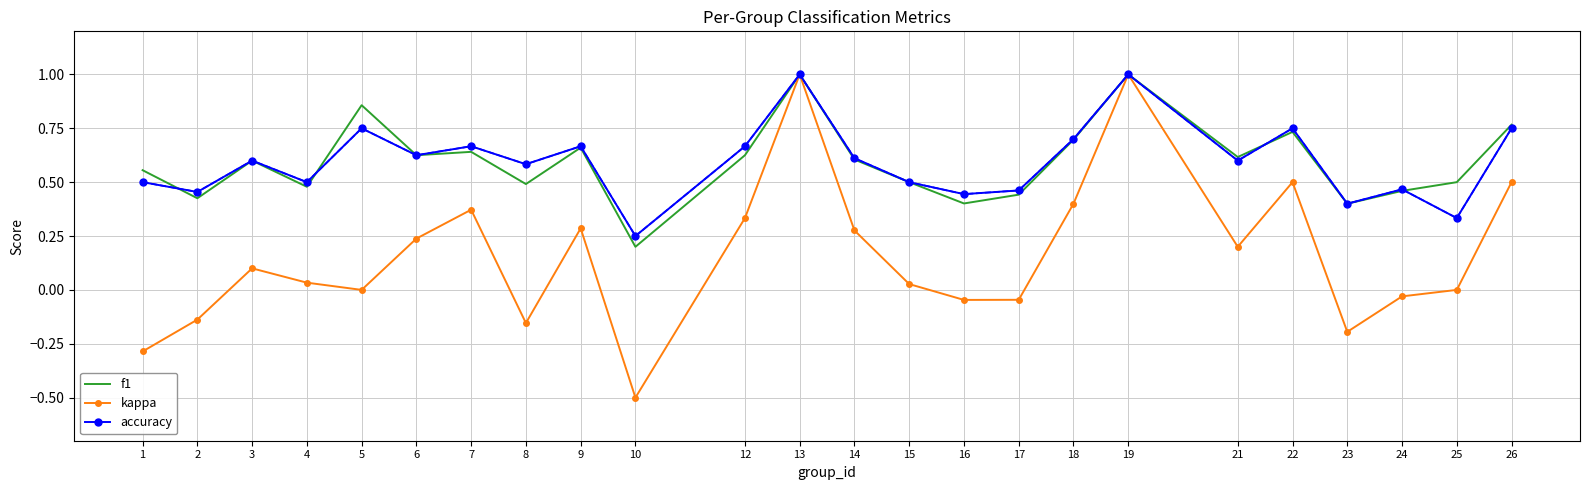

The accuracy series shows 0.2 at 3. True or false?

False